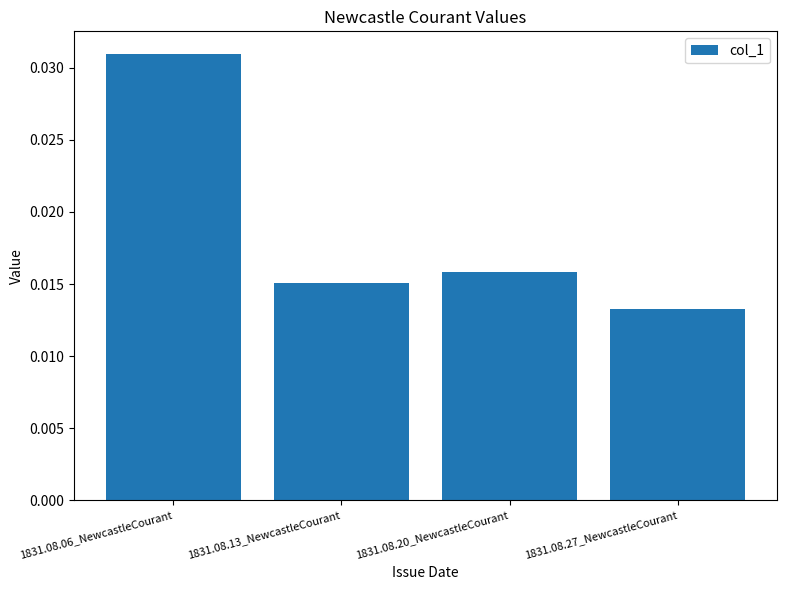

What is the label of the 4th bar from the right?

1831.08.06_NewcastleCourant